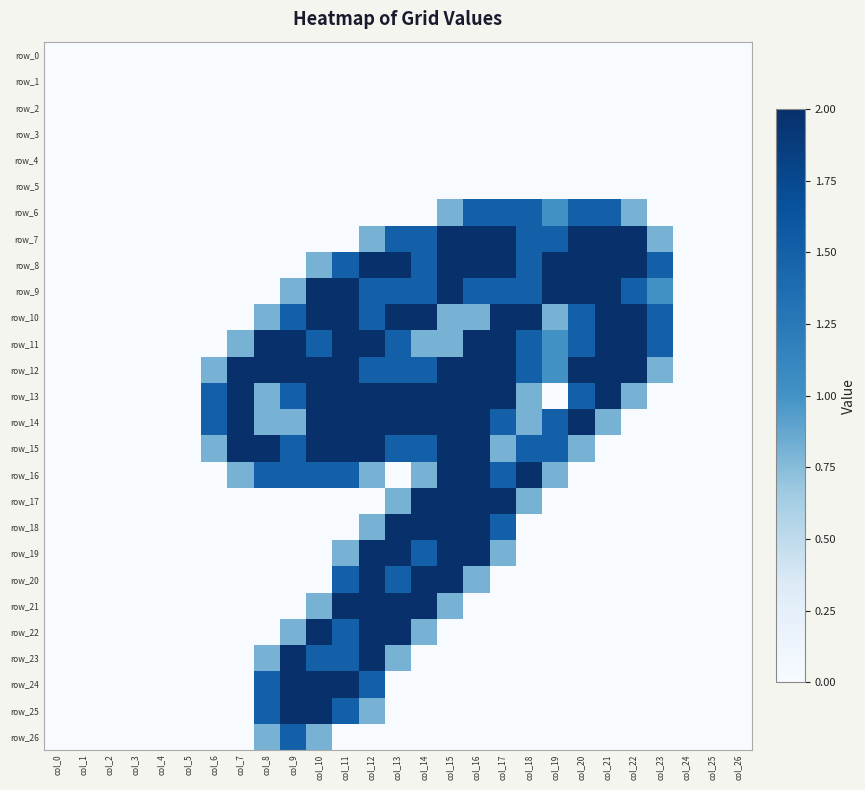

Reading left to right, list all the values displayed in this chart.

row_0: col_0=0.0	col_1=0.0	col_2=0.0	col_3=0.0	col_4=0.0	col_5=0.0	col_6=0.0	col_7=0.0	col_8=0.0	col_9=0.0	col_10=0.0	col_11=0.0	col_12=0.0	col_13=0.0	col_14=0.0	col_15=0.0	col_16=0.0	col_17=0.0	col_18=0.0	col_19=0.0	col_20=0.0	col_21=0.0	col_22=0.0	col_23=0.0	col_24=0.0	col_25=0.0	col_26=0.0
row_1: col_0=0.0	col_1=0.0	col_2=0.0	col_3=0.0	col_4=0.0	col_5=0.0	col_6=0.0	col_7=0.0	col_8=0.0	col_9=0.0	col_10=0.0	col_11=0.0	col_12=0.0	col_13=0.0	col_14=0.0	col_15=0.0	col_16=0.0	col_17=0.0	col_18=0.0	col_19=0.0	col_20=0.0	col_21=0.0	col_22=0.0	col_23=0.0	col_24=0.0	col_25=0.0	col_26=0.0
row_2: col_0=0.0	col_1=0.0	col_2=0.0	col_3=0.0	col_4=0.0	col_5=0.0	col_6=0.0	col_7=0.0	col_8=0.0	col_9=0.0	col_10=0.0	col_11=0.0	col_12=0.0	col_13=0.0	col_14=0.0	col_15=0.0	col_16=0.0	col_17=0.0	col_18=0.0	col_19=0.0	col_20=0.0	col_21=0.0	col_22=0.0	col_23=0.0	col_24=0.0	col_25=0.0	col_26=0.0
row_3: col_0=0.0	col_1=0.0	col_2=0.0	col_3=0.0	col_4=0.0	col_5=0.0	col_6=0.0	col_7=0.0	col_8=0.0	col_9=0.0	col_10=0.0	col_11=0.0	col_12=0.0	col_13=0.0	col_14=0.0	col_15=0.0	col_16=0.0	col_17=0.0	col_18=0.0	col_19=0.0	col_20=0.0	col_21=0.0	col_22=0.0	col_23=0.0	col_24=0.0	col_25=0.0	col_26=0.0
row_4: col_0=0.0	col_1=0.0	col_2=0.0	col_3=0.0	col_4=0.0	col_5=0.0	col_6=0.0	col_7=0.0	col_8=0.0	col_9=0.0	col_10=0.0	col_11=0.0	col_12=0.0	col_13=0.0	col_14=0.0	col_15=0.0	col_16=0.0	col_17=0.0	col_18=0.0	col_19=0.0	col_20=0.0	col_21=0.0	col_22=0.0	col_23=0.0	col_24=0.0	col_25=0.0	col_26=0.0
row_5: col_0=0.0	col_1=0.0	col_2=0.0	col_3=0.0	col_4=0.0	col_5=0.0	col_6=0.0	col_7=0.0	col_8=0.0	col_9=0.0	col_10=0.0	col_11=0.0	col_12=0.0	col_13=0.0	col_14=0.0	col_15=0.0	col_16=0.0	col_17=0.0	col_18=0.0	col_19=0.0	col_20=0.0	col_21=0.0	col_22=0.0	col_23=0.0	col_24=0.0	col_25=0.0	col_26=0.0
row_6: col_0=0.0	col_1=0.0	col_2=0.0	col_3=0.0	col_4=0.0	col_5=0.0	col_6=0.0	col_7=0.0	col_8=0.0	col_9=0.0	col_10=0.0	col_11=0.0	col_12=0.0	col_13=0.0	col_14=0.0	col_15=0.8	col_16=1.5	col_17=1.5	col_18=1.5	col_19=1.0	col_20=1.5	col_21=1.5	col_22=0.8	col_23=0.0	col_24=0.0	col_25=0.0	col_26=0.0
row_7: col_0=0.0	col_1=0.0	col_2=0.0	col_3=0.0	col_4=0.0	col_5=0.0	col_6=0.0	col_7=0.0	col_8=0.0	col_9=0.0	col_10=0.0	col_11=0.0	col_12=0.8	col_13=1.5	col_14=1.5	col_15=2.0	col_16=2.0	col_17=2.0	col_18=1.5	col_19=1.5	col_20=2.0	col_21=2.0	col_22=2.0	col_23=0.8	col_24=0.0	col_25=0.0	col_26=0.0
row_8: col_0=0.0	col_1=0.0	col_2=0.0	col_3=0.0	col_4=0.0	col_5=0.0	col_6=0.0	col_7=0.0	col_8=0.0	col_9=0.0	col_10=0.8	col_11=1.5	col_12=2.0	col_13=2.0	col_14=1.5	col_15=2.0	col_16=2.0	col_17=2.0	col_18=1.5	col_19=2.0	col_20=2.0	col_21=2.0	col_22=2.0	col_23=1.5	col_24=0.0	col_25=0.0	col_26=0.0
row_9: col_0=0.0	col_1=0.0	col_2=0.0	col_3=0.0	col_4=0.0	col_5=0.0	col_6=0.0	col_7=0.0	col_8=0.0	col_9=0.8	col_10=2.0	col_11=2.0	col_12=1.5	col_13=1.5	col_14=1.5	col_15=2.0	col_16=1.5	col_17=1.5	col_18=1.5	col_19=2.0	col_20=2.0	col_21=2.0	col_22=1.5	col_23=1.0	col_24=0.0	col_25=0.0	col_26=0.0
row_10: col_0=0.0	col_1=0.0	col_2=0.0	col_3=0.0	col_4=0.0	col_5=0.0	col_6=0.0	col_7=0.0	col_8=0.8	col_9=1.5	col_10=2.0	col_11=2.0	col_12=1.5	col_13=2.0	col_14=2.0	col_15=0.8	col_16=0.8	col_17=2.0	col_18=2.0	col_19=0.8	col_20=1.5	col_21=2.0	col_22=2.0	col_23=1.5	col_24=0.0	col_25=0.0	col_26=0.0
row_11: col_0=0.0	col_1=0.0	col_2=0.0	col_3=0.0	col_4=0.0	col_5=0.0	col_6=0.0	col_7=0.8	col_8=2.0	col_9=2.0	col_10=1.5	col_11=2.0	col_12=2.0	col_13=1.5	col_14=0.8	col_15=0.8	col_16=2.0	col_17=2.0	col_18=1.5	col_19=1.0	col_20=1.5	col_21=2.0	col_22=2.0	col_23=1.5	col_24=0.0	col_25=0.0	col_26=0.0
row_12: col_0=0.0	col_1=0.0	col_2=0.0	col_3=0.0	col_4=0.0	col_5=0.0	col_6=0.8	col_7=2.0	col_8=2.0	col_9=2.0	col_10=2.0	col_11=2.0	col_12=1.5	col_13=1.5	col_14=1.5	col_15=2.0	col_16=2.0	col_17=2.0	col_18=1.5	col_19=1.0	col_20=2.0	col_21=2.0	col_22=2.0	col_23=0.8	col_24=0.0	col_25=0.0	col_26=0.0
row_13: col_0=0.0	col_1=0.0	col_2=0.0	col_3=0.0	col_4=0.0	col_5=0.0	col_6=1.5	col_7=2.0	col_8=0.8	col_9=1.5	col_10=2.0	col_11=2.0	col_12=2.0	col_13=2.0	col_14=2.0	col_15=2.0	col_16=2.0	col_17=2.0	col_18=0.8	col_19=0.0	col_20=1.5	col_21=2.0	col_22=0.8	col_23=0.0	col_24=0.0	col_25=0.0	col_26=0.0
row_14: col_0=0.0	col_1=0.0	col_2=0.0	col_3=0.0	col_4=0.0	col_5=0.0	col_6=1.5	col_7=2.0	col_8=0.8	col_9=0.8	col_10=2.0	col_11=2.0	col_12=2.0	col_13=2.0	col_14=2.0	col_15=2.0	col_16=2.0	col_17=1.5	col_18=0.8	col_19=1.5	col_20=2.0	col_21=0.8	col_22=0.0	col_23=0.0	col_24=0.0	col_25=0.0	col_26=0.0
row_15: col_0=0.0	col_1=0.0	col_2=0.0	col_3=0.0	col_4=0.0	col_5=0.0	col_6=0.8	col_7=2.0	col_8=2.0	col_9=1.5	col_10=2.0	col_11=2.0	col_12=2.0	col_13=1.5	col_14=1.5	col_15=2.0	col_16=2.0	col_17=0.8	col_18=1.5	col_19=1.5	col_20=0.8	col_21=0.0	col_22=0.0	col_23=0.0	col_24=0.0	col_25=0.0	col_26=0.0
row_16: col_0=0.0	col_1=0.0	col_2=0.0	col_3=0.0	col_4=0.0	col_5=0.0	col_6=0.0	col_7=0.8	col_8=1.5	col_9=1.5	col_10=1.5	col_11=1.5	col_12=0.8	col_13=0.0	col_14=0.8	col_15=2.0	col_16=2.0	col_17=1.5	col_18=2.0	col_19=0.8	col_20=0.0	col_21=0.0	col_22=0.0	col_23=0.0	col_24=0.0	col_25=0.0	col_26=0.0
row_17: col_0=0.0	col_1=0.0	col_2=0.0	col_3=0.0	col_4=0.0	col_5=0.0	col_6=0.0	col_7=0.0	col_8=0.0	col_9=0.0	col_10=0.0	col_11=0.0	col_12=0.0	col_13=0.8	col_14=2.0	col_15=2.0	col_16=2.0	col_17=2.0	col_18=0.8	col_19=0.0	col_20=0.0	col_21=0.0	col_22=0.0	col_23=0.0	col_24=0.0	col_25=0.0	col_26=0.0
row_18: col_0=0.0	col_1=0.0	col_2=0.0	col_3=0.0	col_4=0.0	col_5=0.0	col_6=0.0	col_7=0.0	col_8=0.0	col_9=0.0	col_10=0.0	col_11=0.0	col_12=0.8	col_13=2.0	col_14=2.0	col_15=2.0	col_16=2.0	col_17=1.5	col_18=0.0	col_19=0.0	col_20=0.0	col_21=0.0	col_22=0.0	col_23=0.0	col_24=0.0	col_25=0.0	col_26=0.0
row_19: col_0=0.0	col_1=0.0	col_2=0.0	col_3=0.0	col_4=0.0	col_5=0.0	col_6=0.0	col_7=0.0	col_8=0.0	col_9=0.0	col_10=0.0	col_11=0.8	col_12=2.0	col_13=2.0	col_14=1.5	col_15=2.0	col_16=2.0	col_17=0.8	col_18=0.0	col_19=0.0	col_20=0.0	col_21=0.0	col_22=0.0	col_23=0.0	col_24=0.0	col_25=0.0	col_26=0.0
row_20: col_0=0.0	col_1=0.0	col_2=0.0	col_3=0.0	col_4=0.0	col_5=0.0	col_6=0.0	col_7=0.0	col_8=0.0	col_9=0.0	col_10=0.0	col_11=1.5	col_12=2.0	col_13=1.5	col_14=2.0	col_15=2.0	col_16=0.8	col_17=0.0	col_18=0.0	col_19=0.0	col_20=0.0	col_21=0.0	col_22=0.0	col_23=0.0	col_24=0.0	col_25=0.0	col_26=0.0
row_21: col_0=0.0	col_1=0.0	col_2=0.0	col_3=0.0	col_4=0.0	col_5=0.0	col_6=0.0	col_7=0.0	col_8=0.0	col_9=0.0	col_10=0.8	col_11=2.0	col_12=2.0	col_13=2.0	col_14=2.0	col_15=0.8	col_16=0.0	col_17=0.0	col_18=0.0	col_19=0.0	col_20=0.0	col_21=0.0	col_22=0.0	col_23=0.0	col_24=0.0	col_25=0.0	col_26=0.0
row_22: col_0=0.0	col_1=0.0	col_2=0.0	col_3=0.0	col_4=0.0	col_5=0.0	col_6=0.0	col_7=0.0	col_8=0.0	col_9=0.8	col_10=2.0	col_11=1.5	col_12=2.0	col_13=2.0	col_14=0.8	col_15=0.0	col_16=0.0	col_17=0.0	col_18=0.0	col_19=0.0	col_20=0.0	col_21=0.0	col_22=0.0	col_23=0.0	col_24=0.0	col_25=0.0	col_26=0.0
row_23: col_0=0.0	col_1=0.0	col_2=0.0	col_3=0.0	col_4=0.0	col_5=0.0	col_6=0.0	col_7=0.0	col_8=0.8	col_9=2.0	col_10=1.5	col_11=1.5	col_12=2.0	col_13=0.8	col_14=0.0	col_15=0.0	col_16=0.0	col_17=0.0	col_18=0.0	col_19=0.0	col_20=0.0	col_21=0.0	col_22=0.0	col_23=0.0	col_24=0.0	col_25=0.0	col_26=0.0
row_24: col_0=0.0	col_1=0.0	col_2=0.0	col_3=0.0	col_4=0.0	col_5=0.0	col_6=0.0	col_7=0.0	col_8=1.5	col_9=2.0	col_10=2.0	col_11=2.0	col_12=1.5	col_13=0.0	col_14=0.0	col_15=0.0	col_16=0.0	col_17=0.0	col_18=0.0	col_19=0.0	col_20=0.0	col_21=0.0	col_22=0.0	col_23=0.0	col_24=0.0	col_25=0.0	col_26=0.0
row_25: col_0=0.0	col_1=0.0	col_2=0.0	col_3=0.0	col_4=0.0	col_5=0.0	col_6=0.0	col_7=0.0	col_8=1.5	col_9=2.0	col_10=2.0	col_11=1.5	col_12=0.8	col_13=0.0	col_14=0.0	col_15=0.0	col_16=0.0	col_17=0.0	col_18=0.0	col_19=0.0	col_20=0.0	col_21=0.0	col_22=0.0	col_23=0.0	col_24=0.0	col_25=0.0	col_26=0.0
row_26: col_0=0.0	col_1=0.0	col_2=0.0	col_3=0.0	col_4=0.0	col_5=0.0	col_6=0.0	col_7=0.0	col_8=0.8	col_9=1.5	col_10=0.8	col_11=0.0	col_12=0.0	col_13=0.0	col_14=0.0	col_15=0.0	col_16=0.0	col_17=0.0	col_18=0.0	col_19=0.0	col_20=0.0	col_21=0.0	col_22=0.0	col_23=0.0	col_24=0.0	col_25=0.0	col_26=0.0